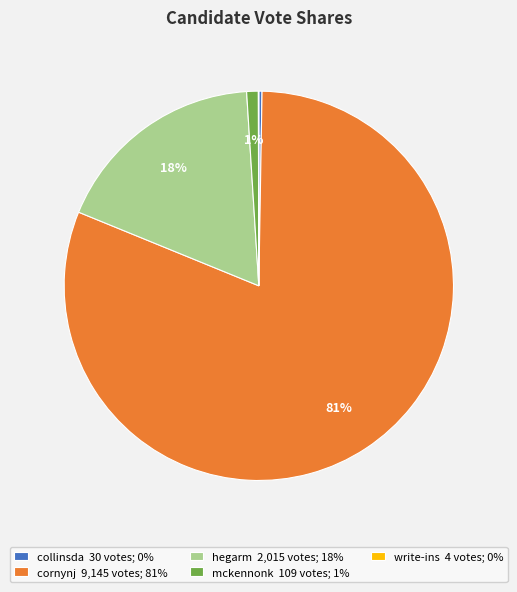

Is there a majority slice in this chart?

Yes